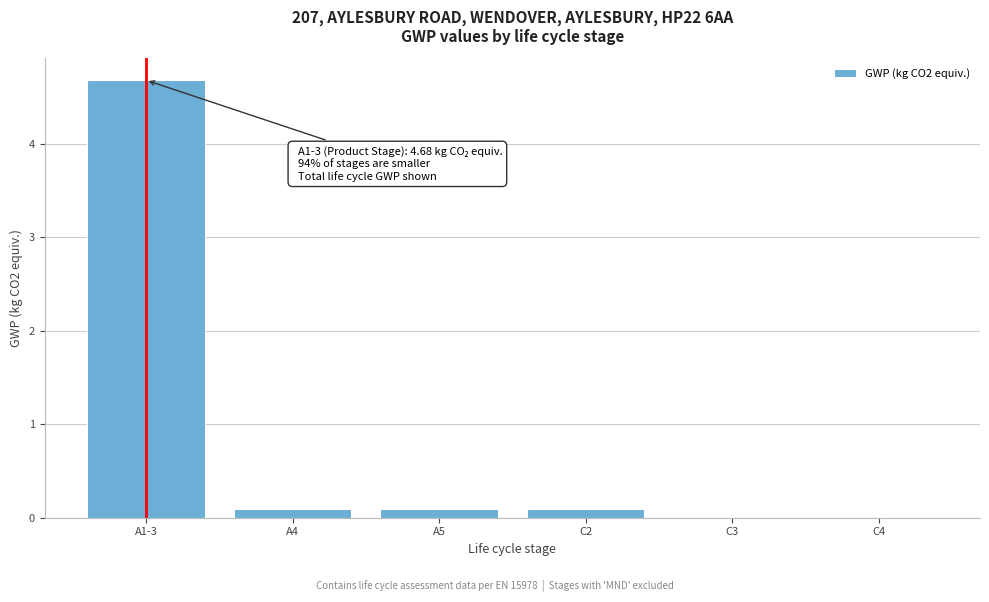

Is it true that the value at C4 is 0.0?

True